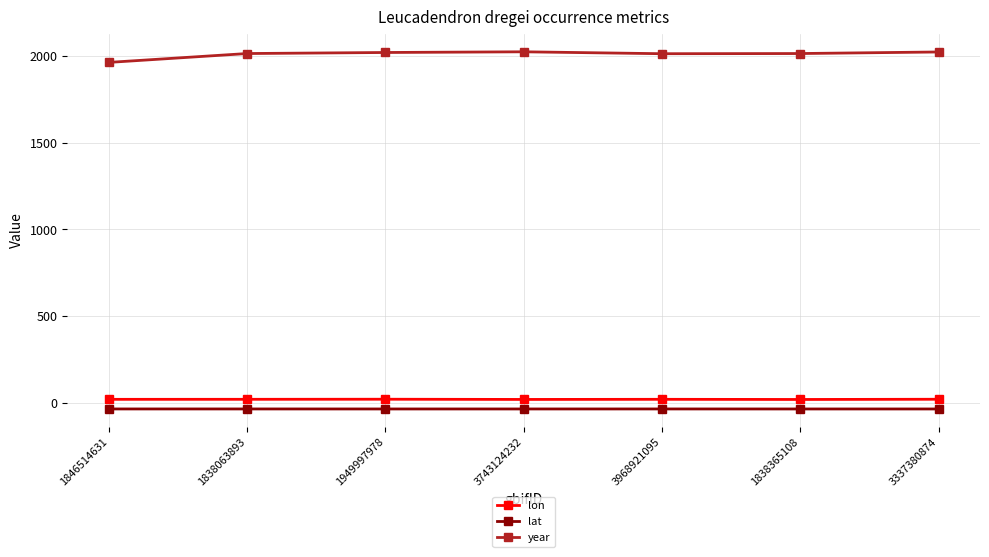

Is this an area chart (filled region under the line)?

No